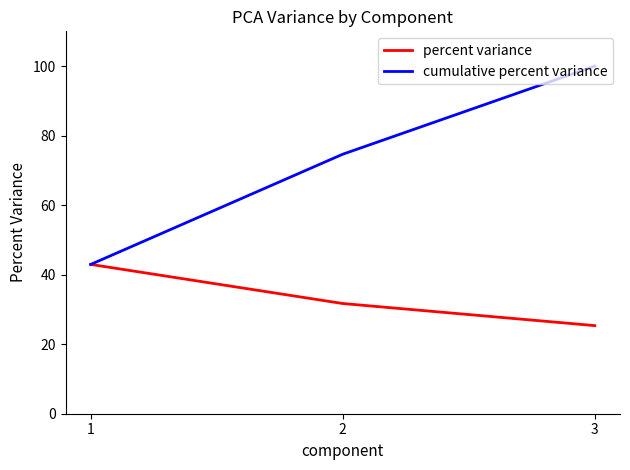

What is the sum of the cumulative percent variance values at 1 and 2?

117.6